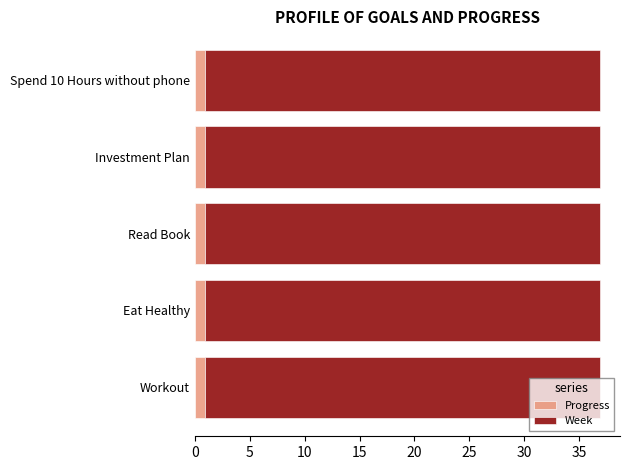

What is the sum of all Progress values?

4.4